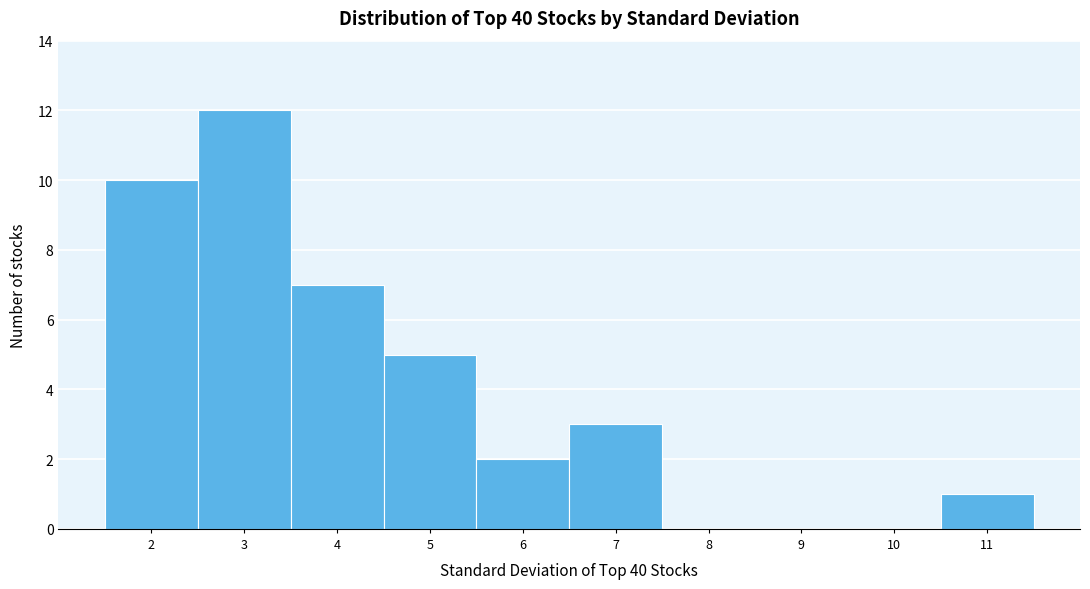

Reading right to left, transcribe all the data shown in this chart.

11=1	10=0	9=0	8=0	7=3	6=2	5=5	4=7	3=12	2=10